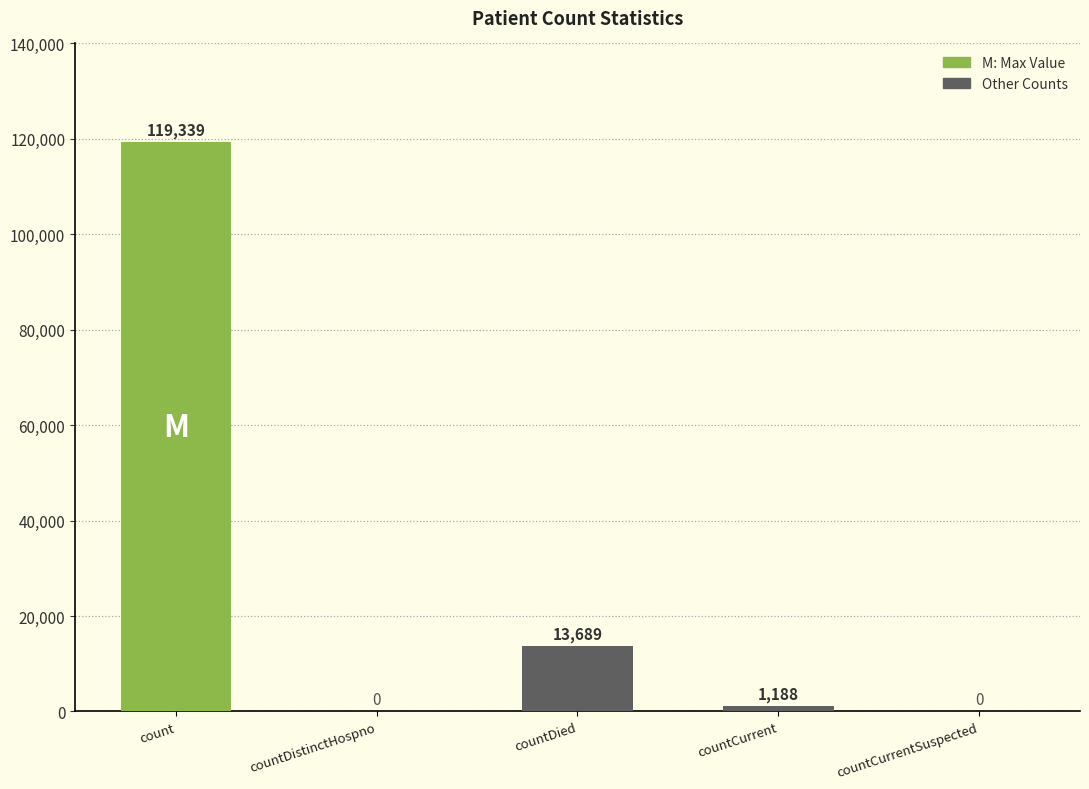

Is it true that the value at countDistinctHospno is -49089?

False